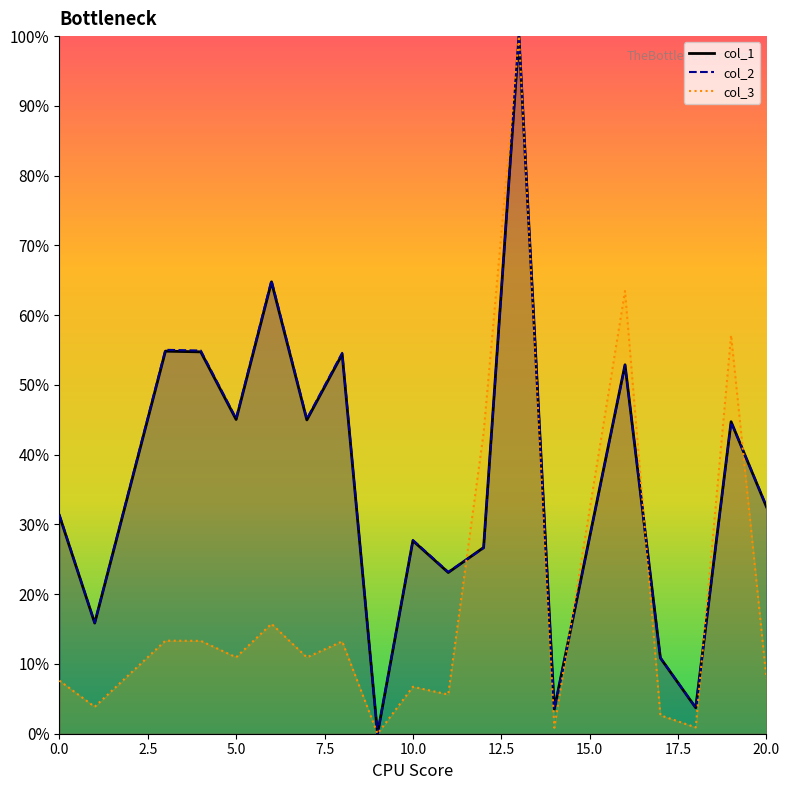

At how many categories does at least one series exceed 98?

1